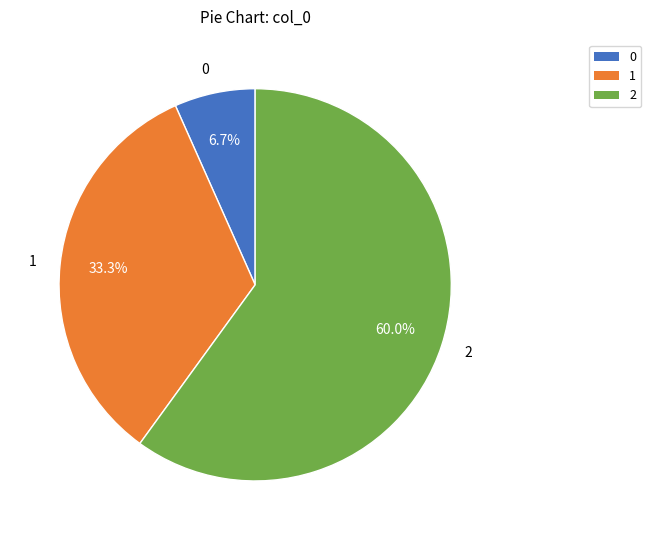

How many segments does this pie chart have?

3